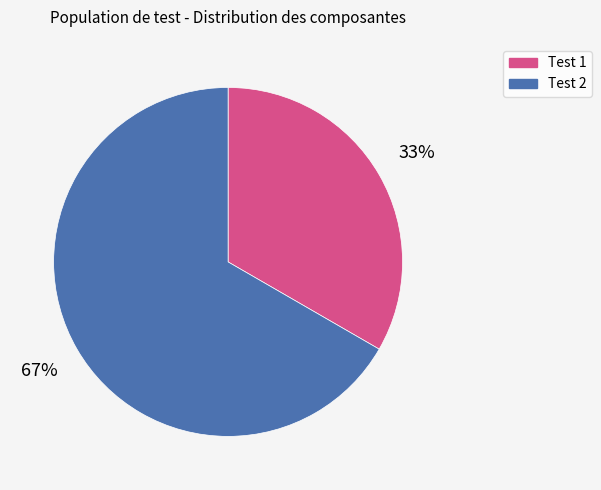

Which slice represents more than half of the pie?

Test 2